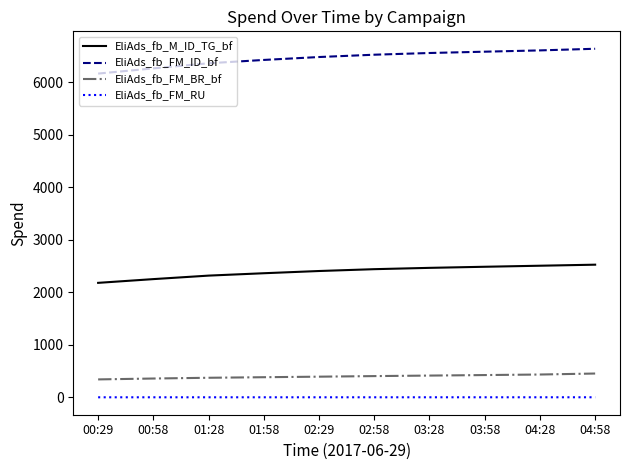

Is the value of EliAds_fb_FM_BR_bf at 00:29 greater than the value of EliAds_fb_FM_RU at 03:58?

Yes